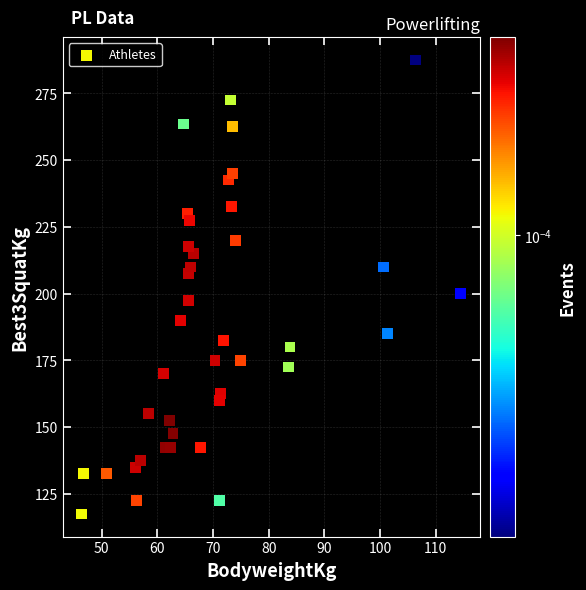

What is the range of X values (max minus min)?

68.1